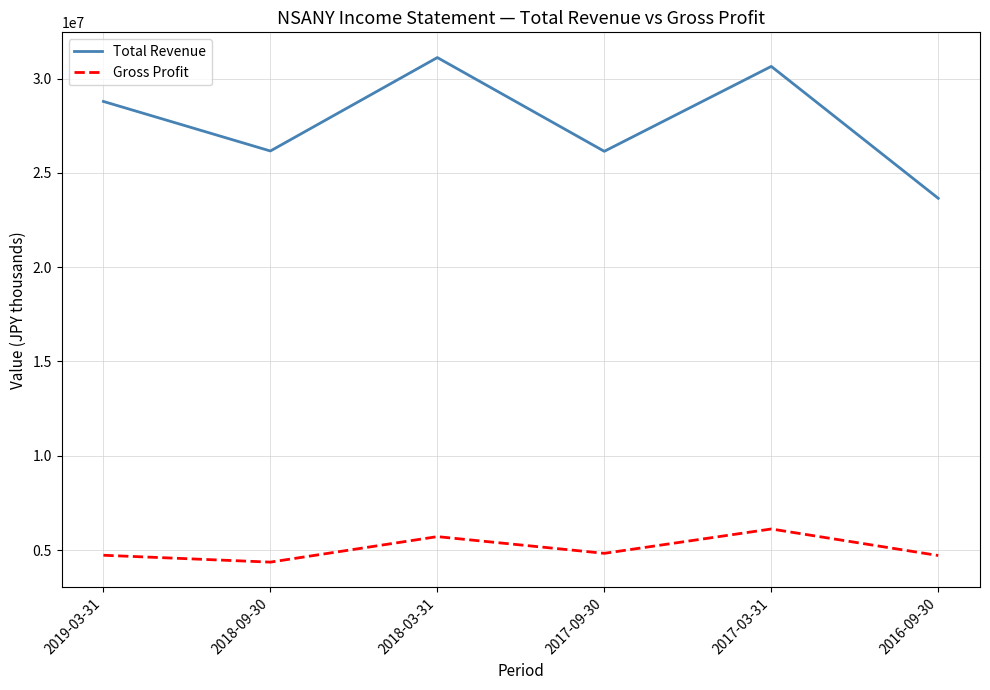

True or false: Gross Profit and Total Revenue cross at least once.

False